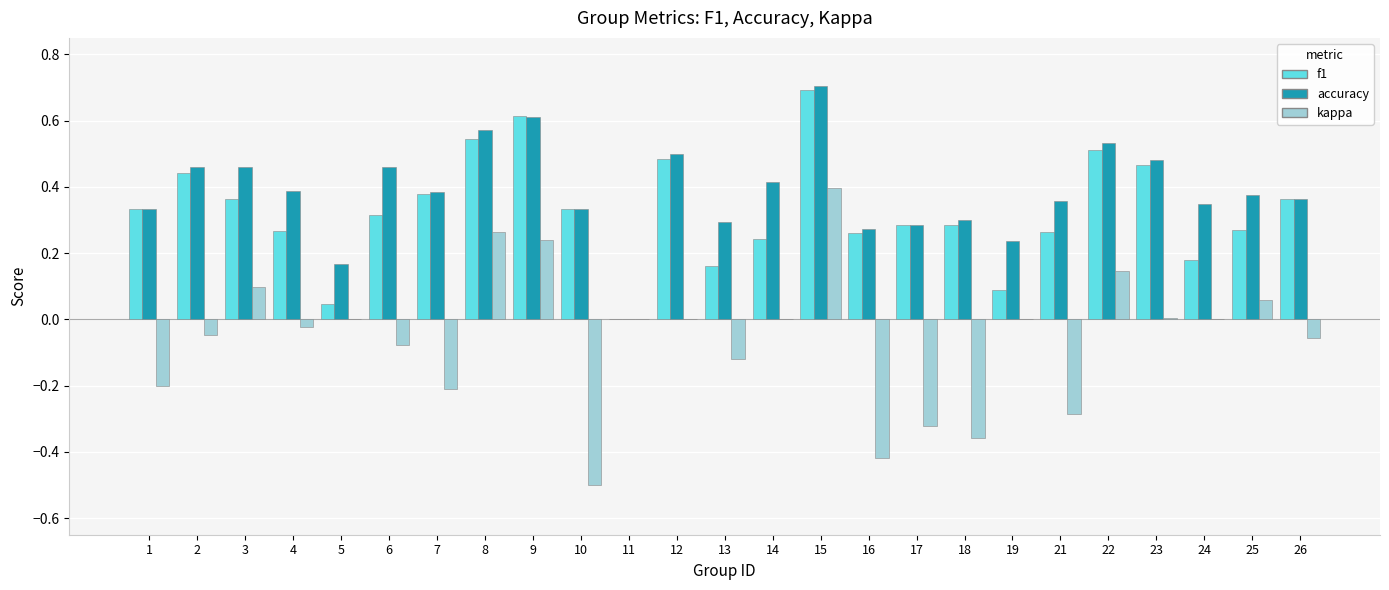

At which label is accuracy closest to 0?

11